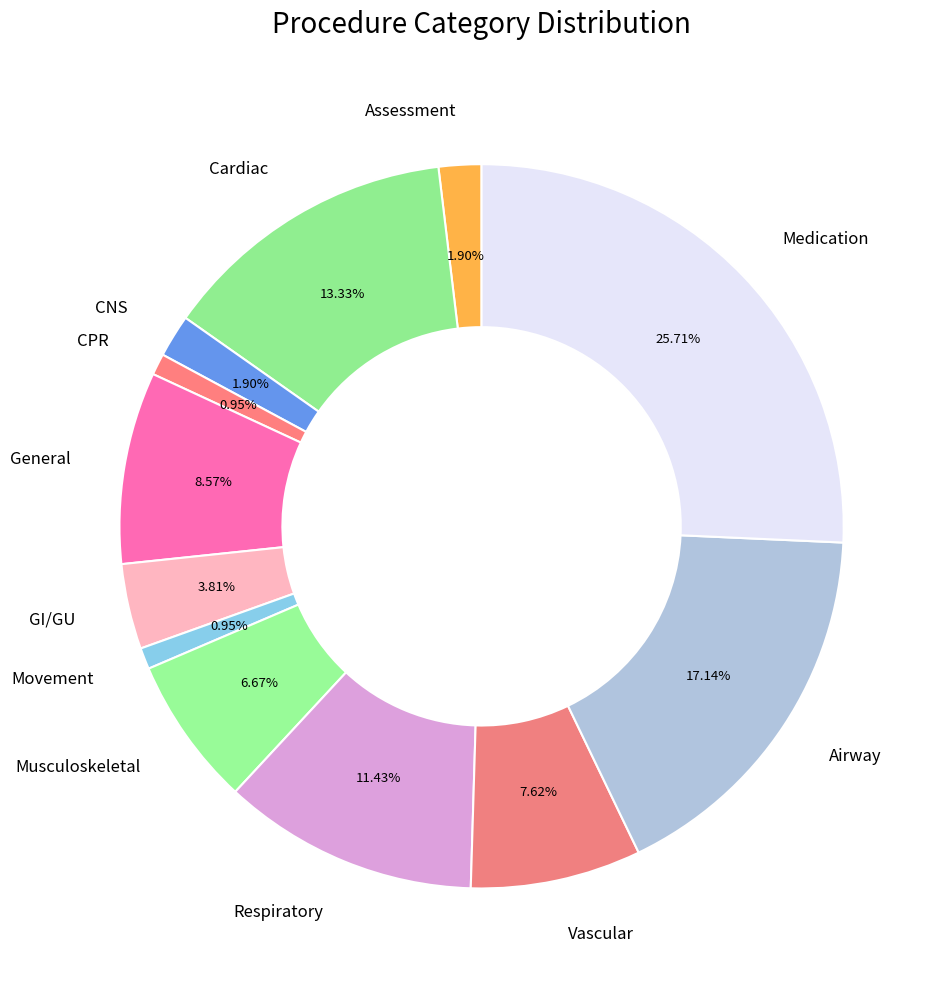

Between Vascular and Airway, which is larger?

Airway